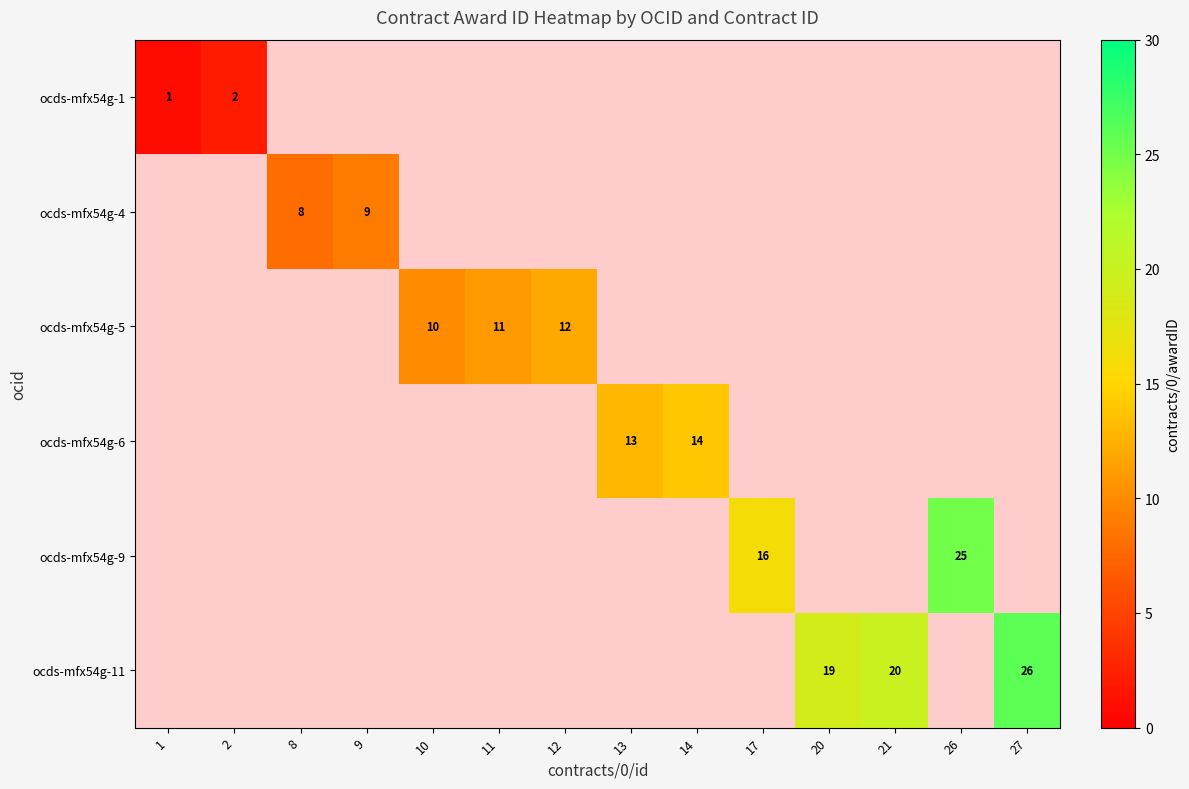

What is the lowest value of the ocds-mfx54g-1 series?

1.0